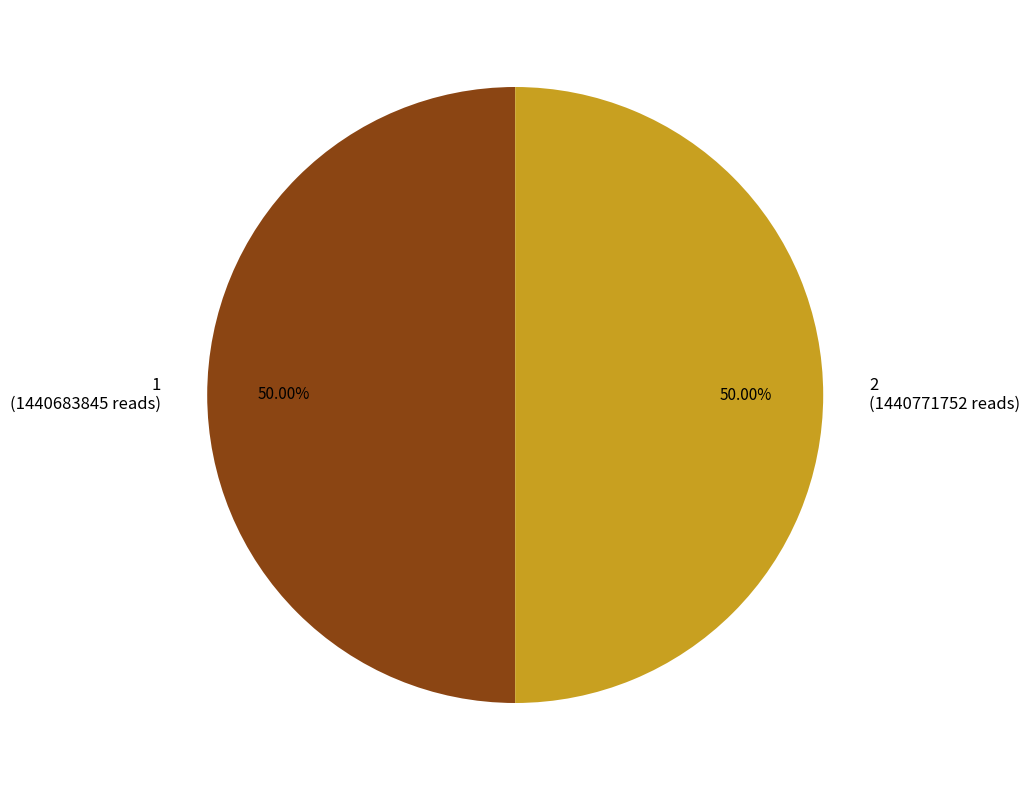

Approximately how many times larger is the value at 2 compared to 1?

1.0